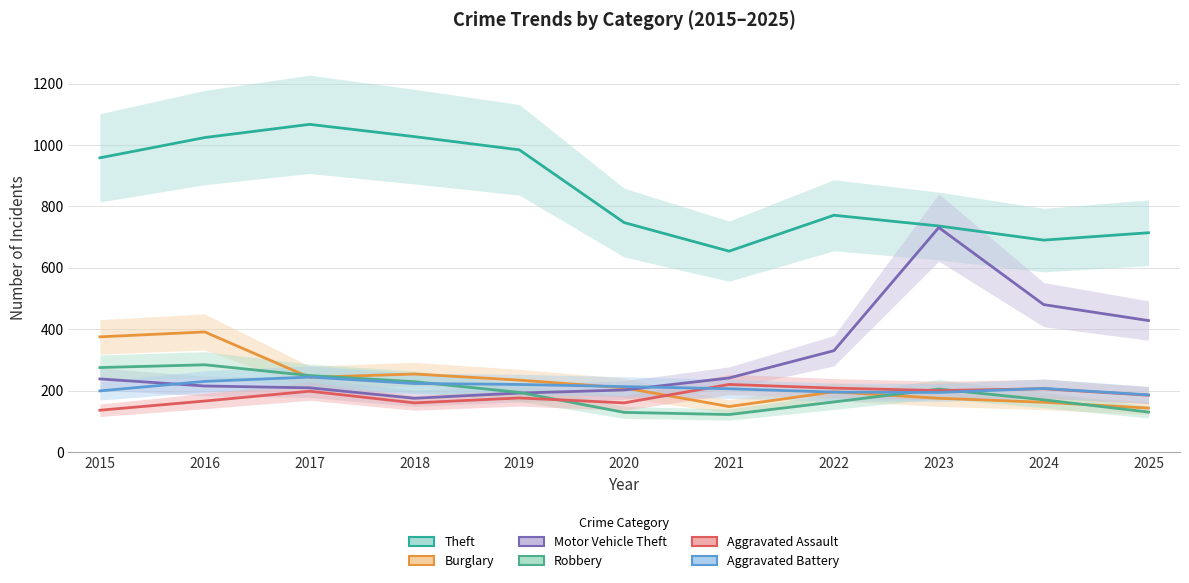

List the series in order of their peak value, lowest first.

Aggravated Assault, Aggravated Battery, Robbery, Burglary, Motor Vehicle Theft, Theft